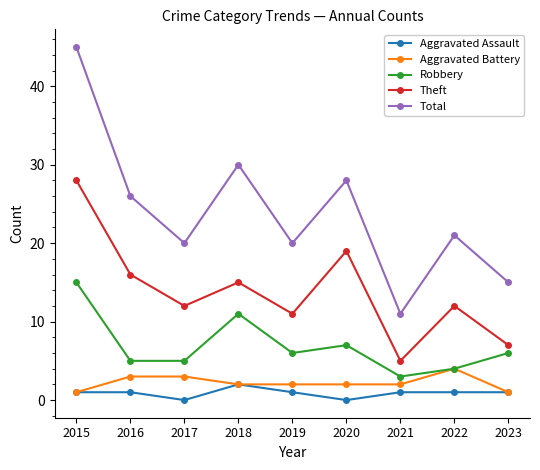

What is the spread (max minus min) of values at 2016?

25